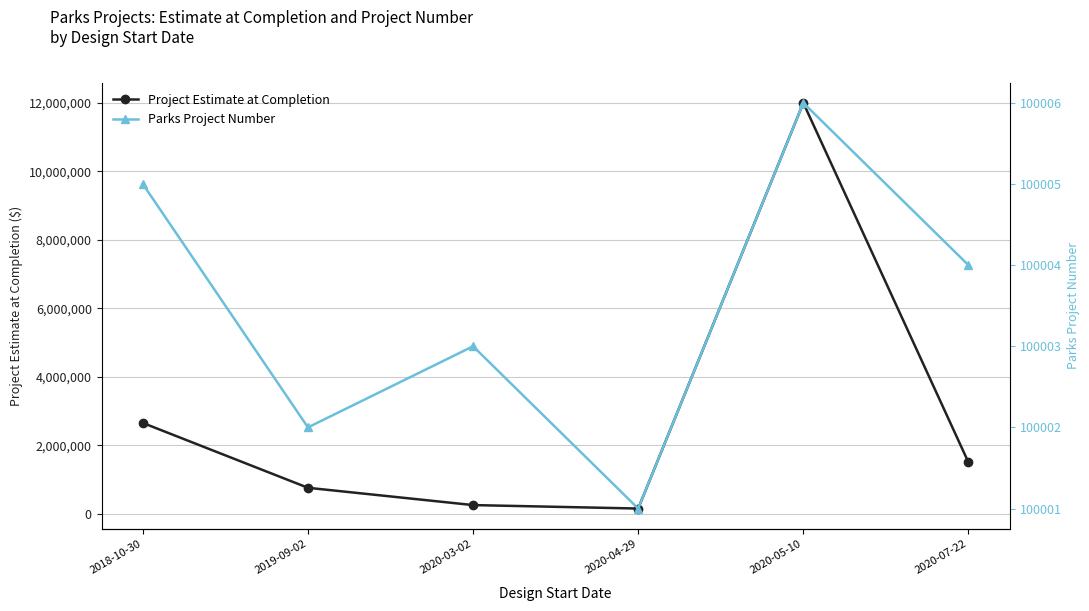

Reading left to right, list all the values displayed in this chart.

Project Estimate at Completion: 2650225	756250	250800	150000	12000000	1500000
Parks Project Number: 100005	100002	100003	100001	100006	100004